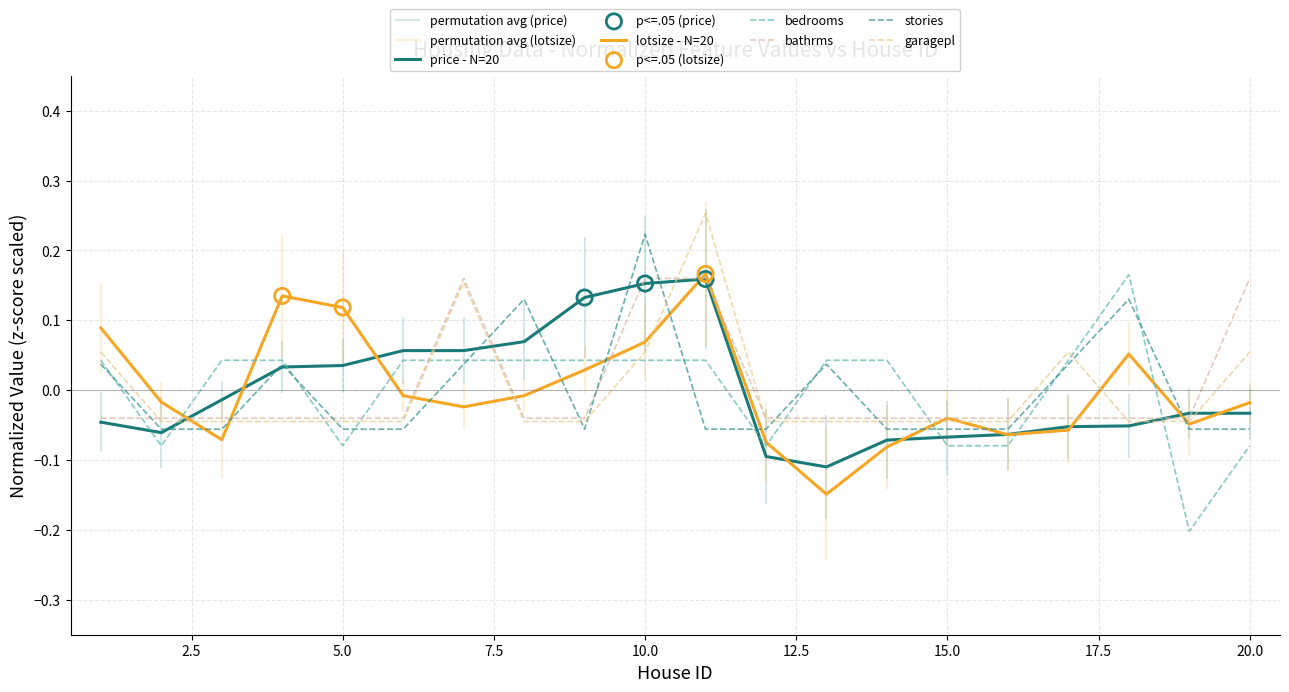

Which series reaches the maximum Y coordinate?

garagepl